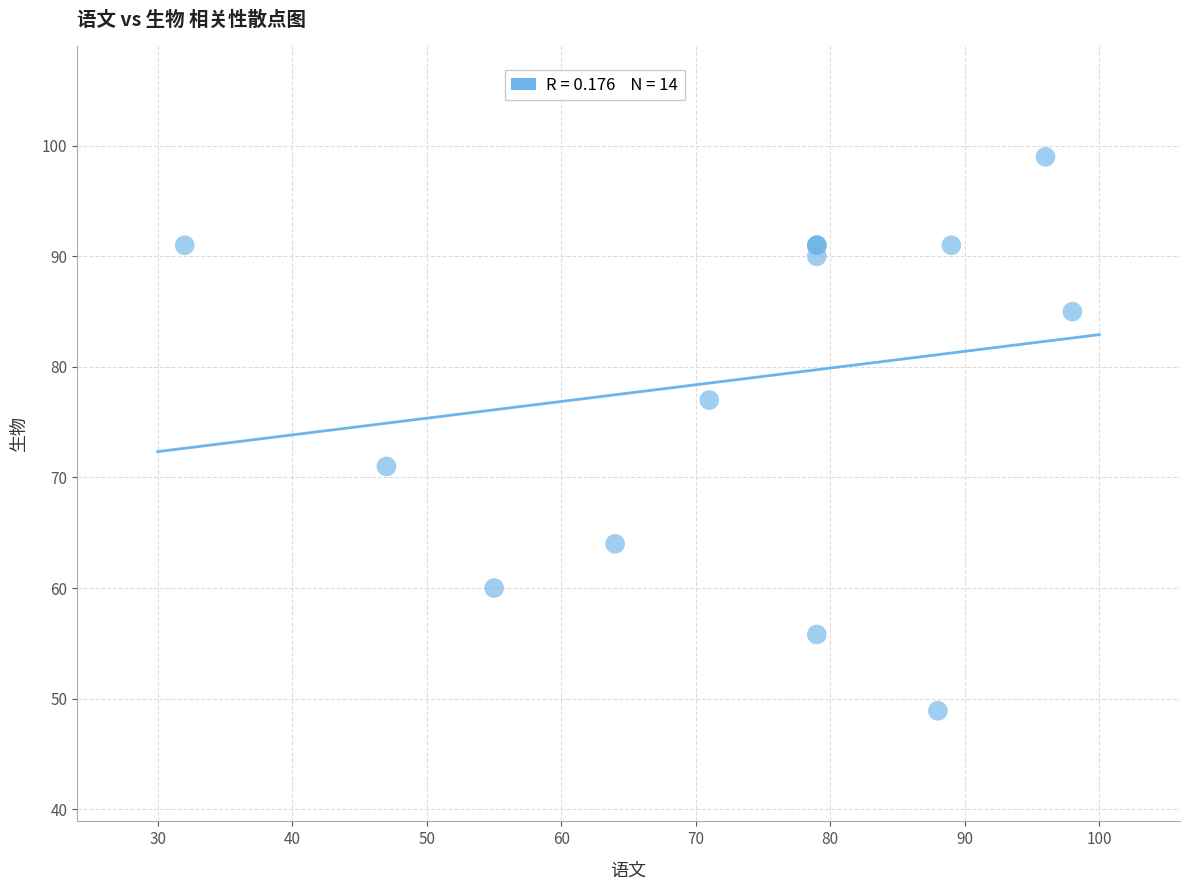

What Y value in the scatter plot is closest to 73?

71.0